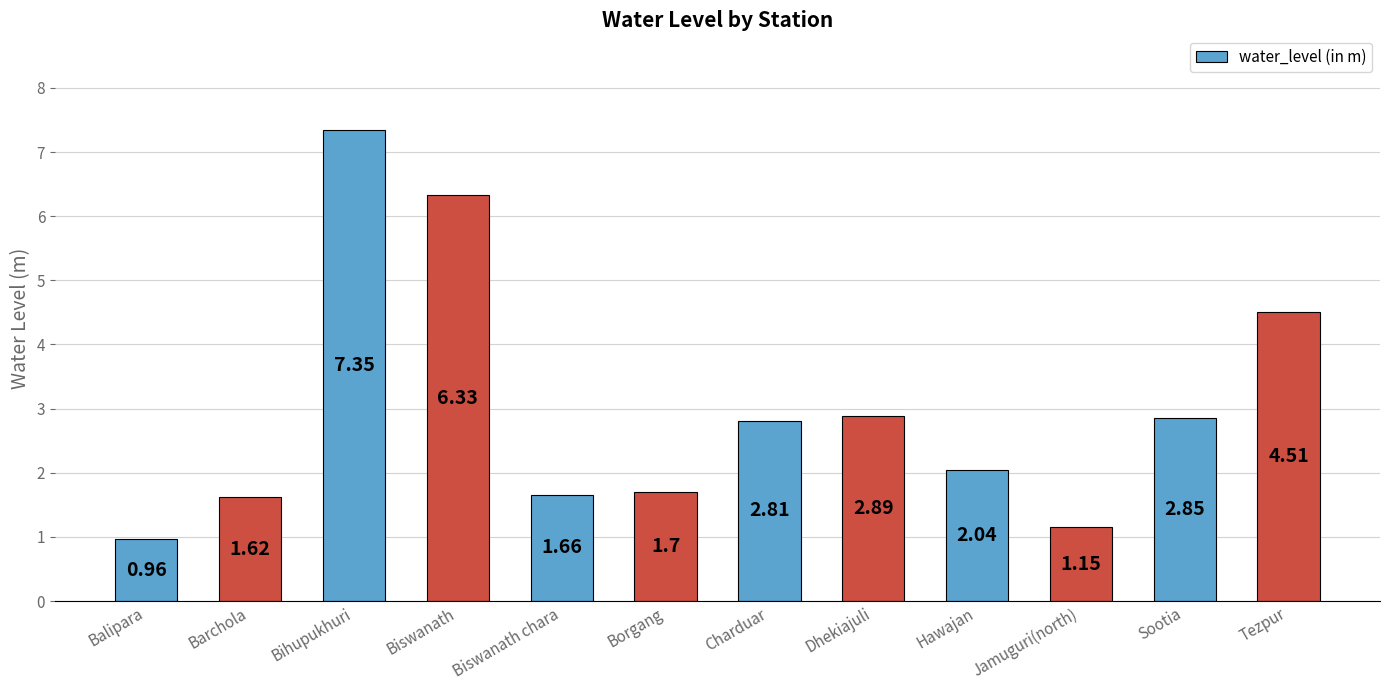

Is it true that the value at Tezpur is 5.9?

False